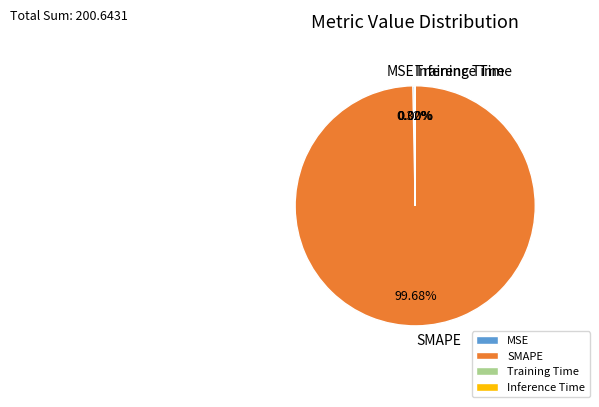

What is the largest slice in the pie chart?

SMAPE